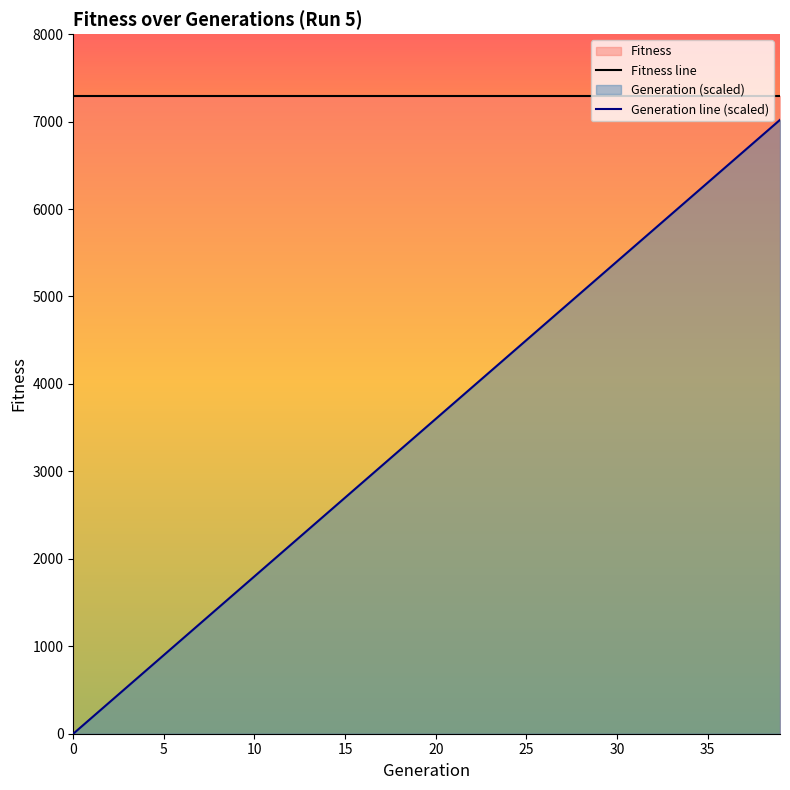

What is the value of the 4th point from the left?

540